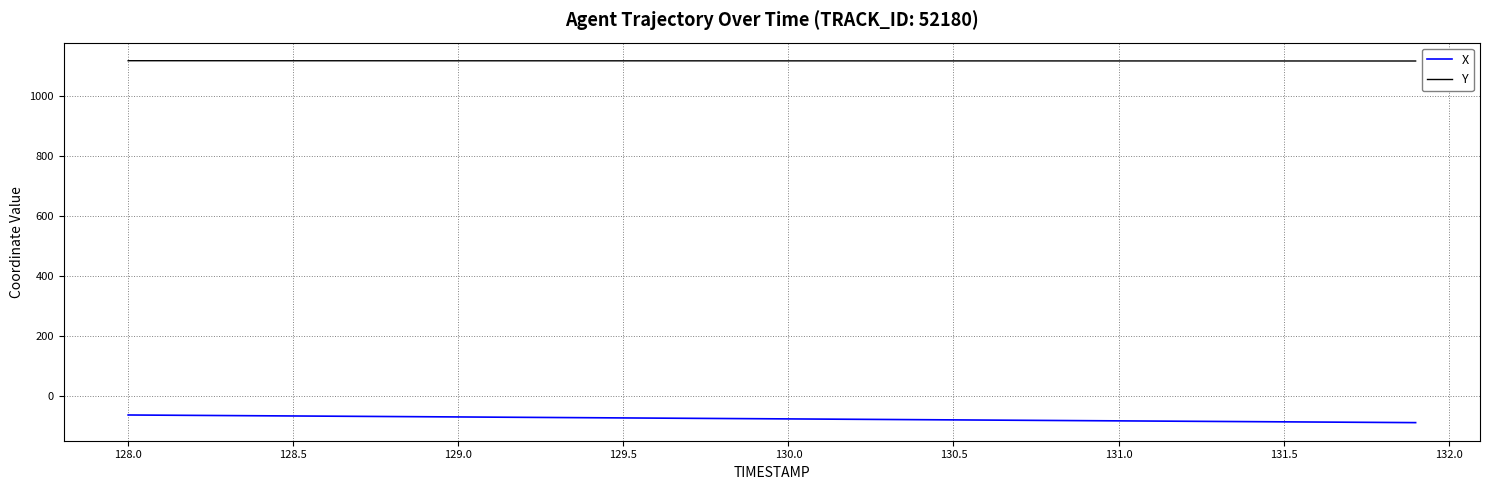

List the series in order of their overall mean, highest first.

Y, X